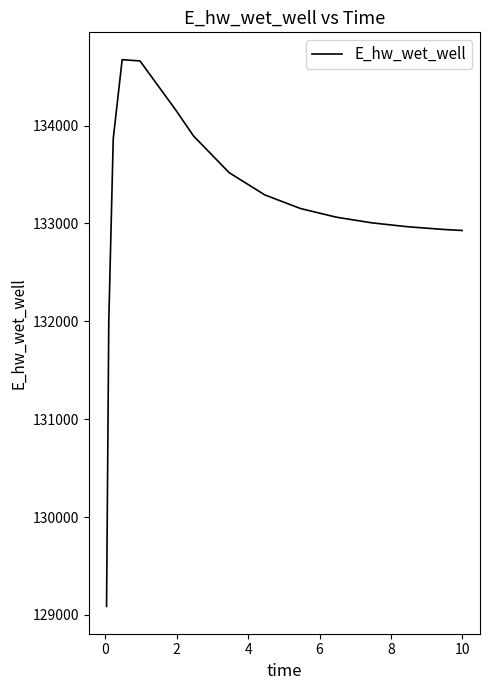

What is the difference between the maximum and minimum values?

5586.6